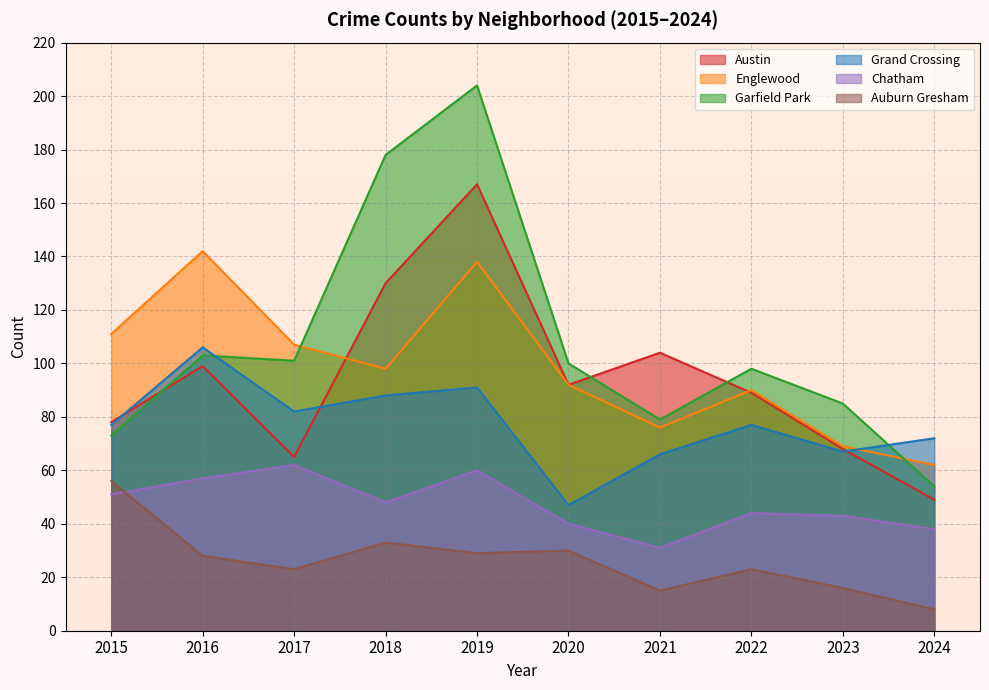

At which label does Englewood first exceed 98?

2015